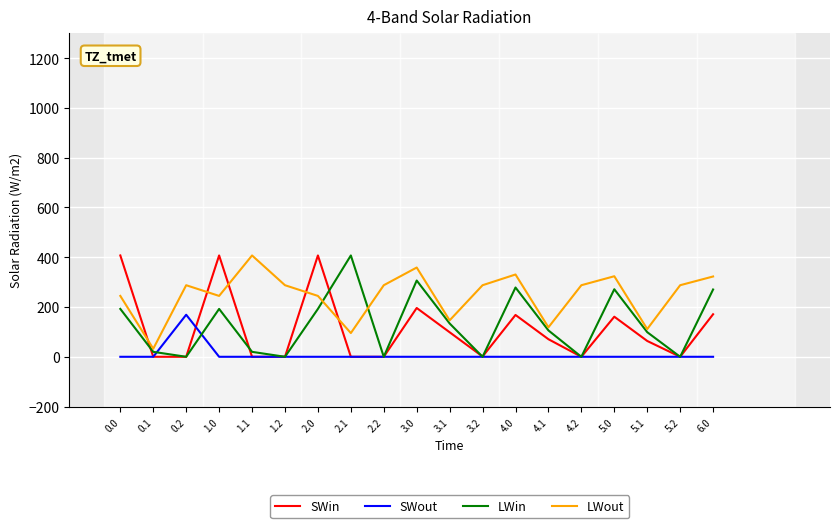

What is the difference between the highest and lowest values at 5.2?

287.5